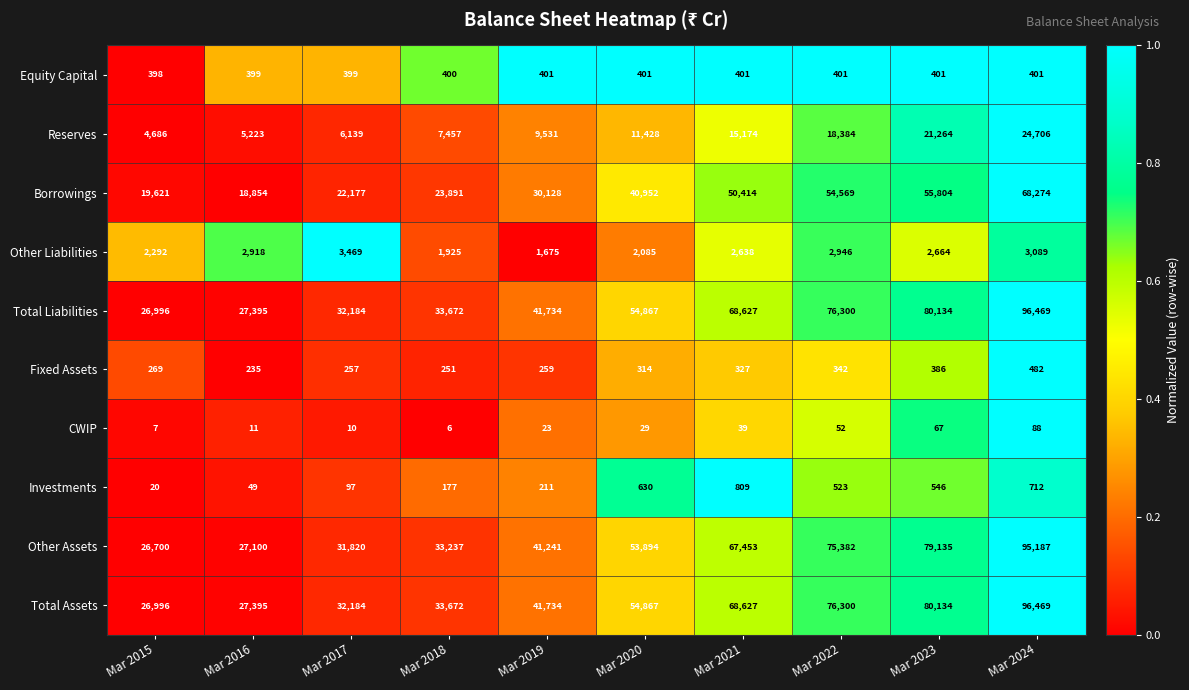

What is the spread (max minus min) of values at Mar 2019?

41711